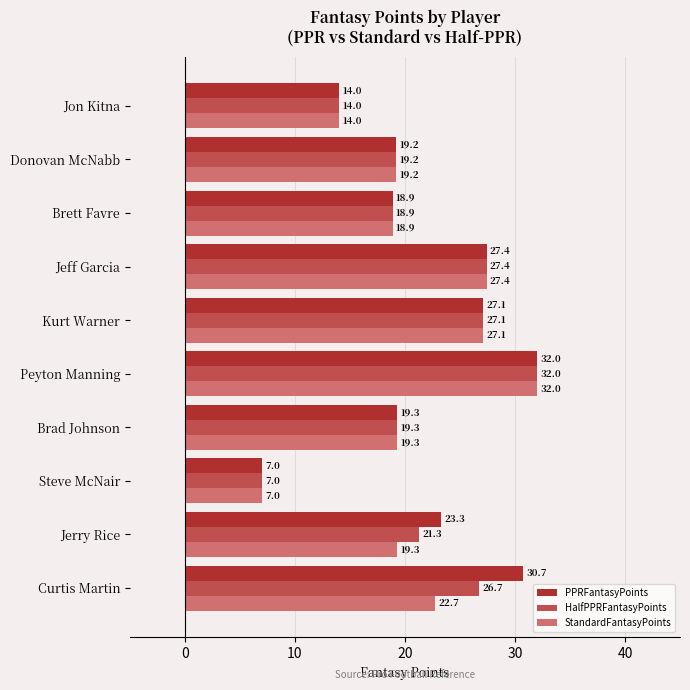

What is the difference between the second highest and minimum values in the StandardFantasyPoints series?

20.4